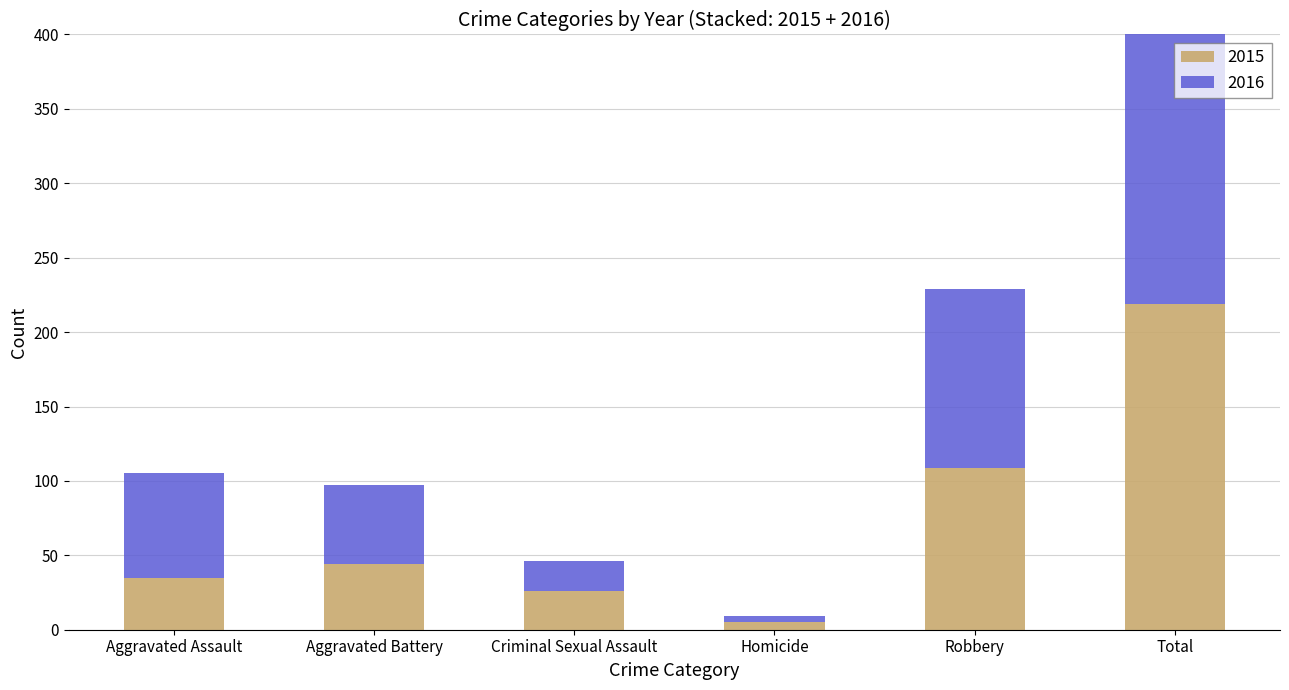

Count the number of categories in the chart.

6